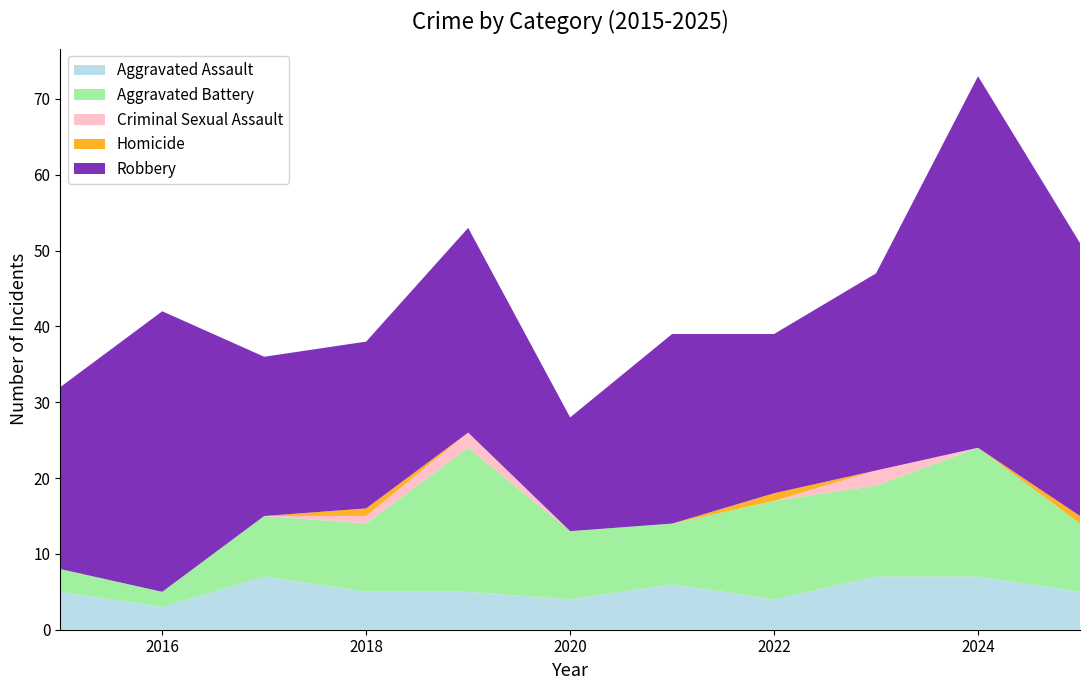

Reading right to left, transcribe all the data shown in this chart.

Aggravated Assault: 2025=5	2024=7	2023=7	2022=4	2021=6	2020=4	2019=5	2018=5	2017=7	2016=3	2015=5
Aggravated Battery: 2025=9	2024=17	2023=12	2022=13	2021=8	2020=9	2019=19	2018=9	2017=8	2016=2	2015=3
Criminal Sexual Assault: 2025=0	2024=0	2023=2	2022=0	2021=0	2020=0	2019=2	2018=1	2017=0	2016=0	2015=0
Homicide: 2025=1	2024=0	2023=0	2022=1	2021=0	2020=0	2019=0	2018=1	2017=0	2016=0	2015=0
Robbery: 2025=36	2024=49	2023=26	2022=21	2021=25	2020=15	2019=27	2018=22	2017=21	2016=37	2015=24